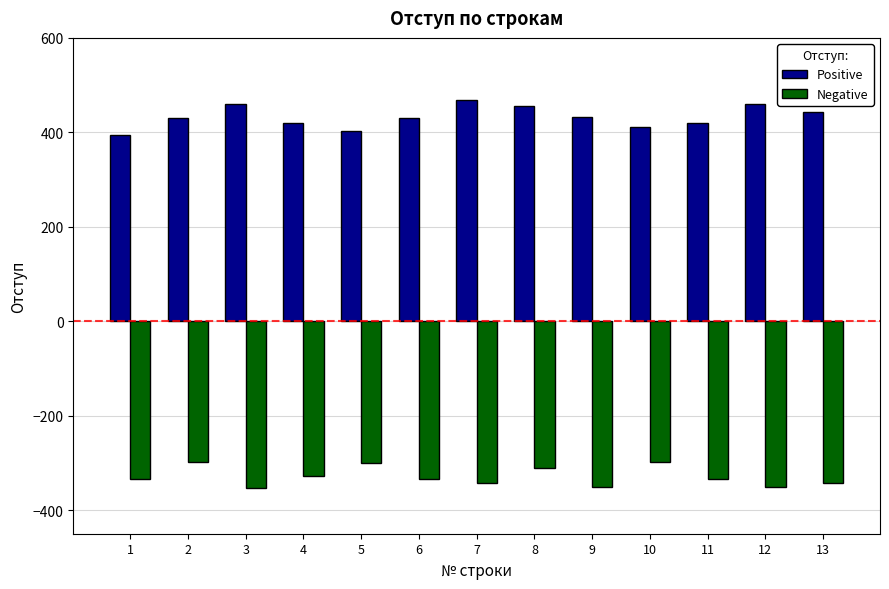

The value of Negative at 7 is -343. True or false?

True